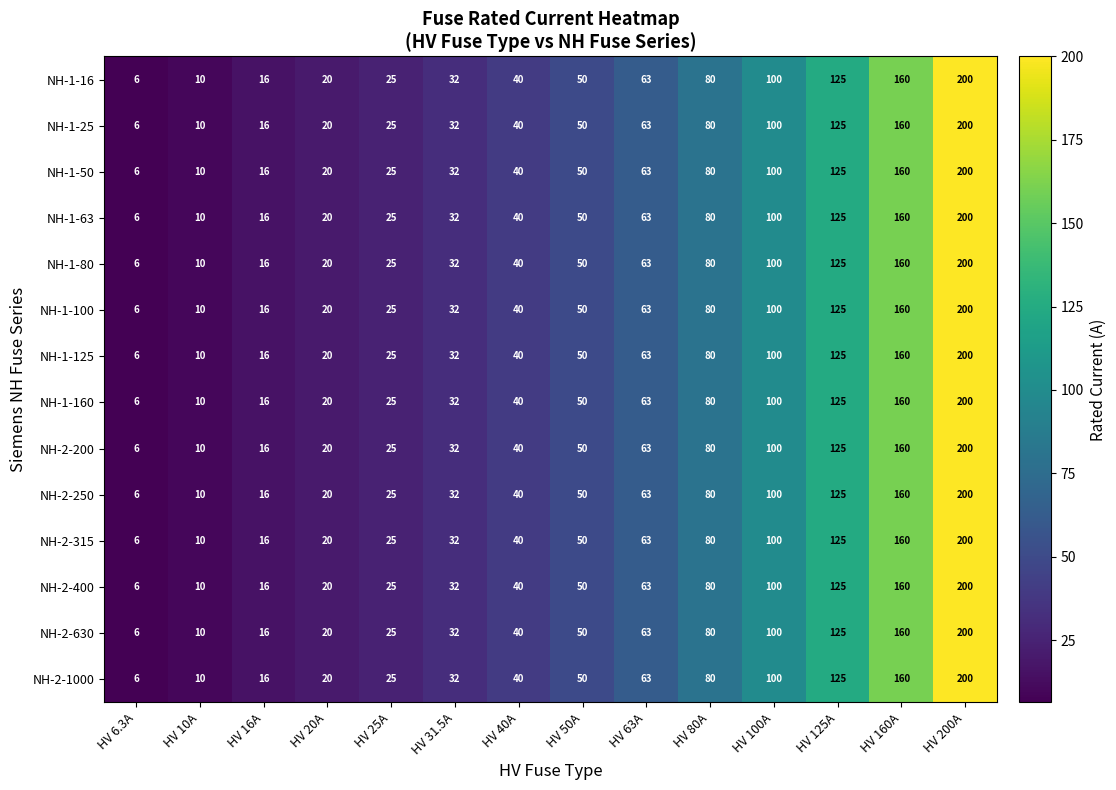

The NH-1-25 series shows 41 at HV 125A. True or false?

False